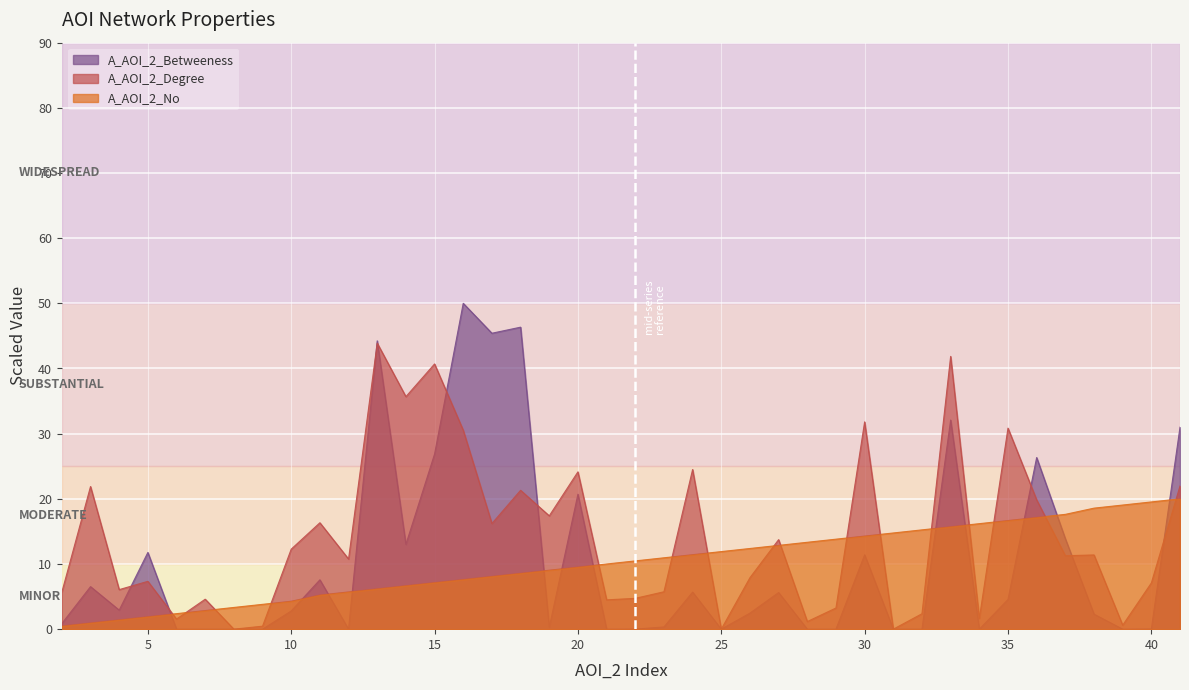

How many lines are shown in the chart?

3